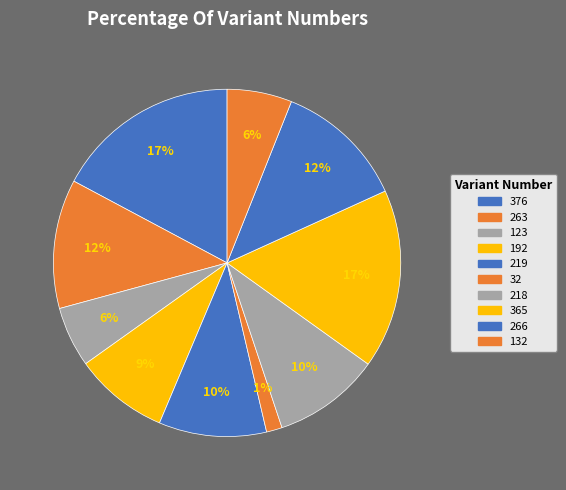

Is there any slice that represents more than half of the pie?

No